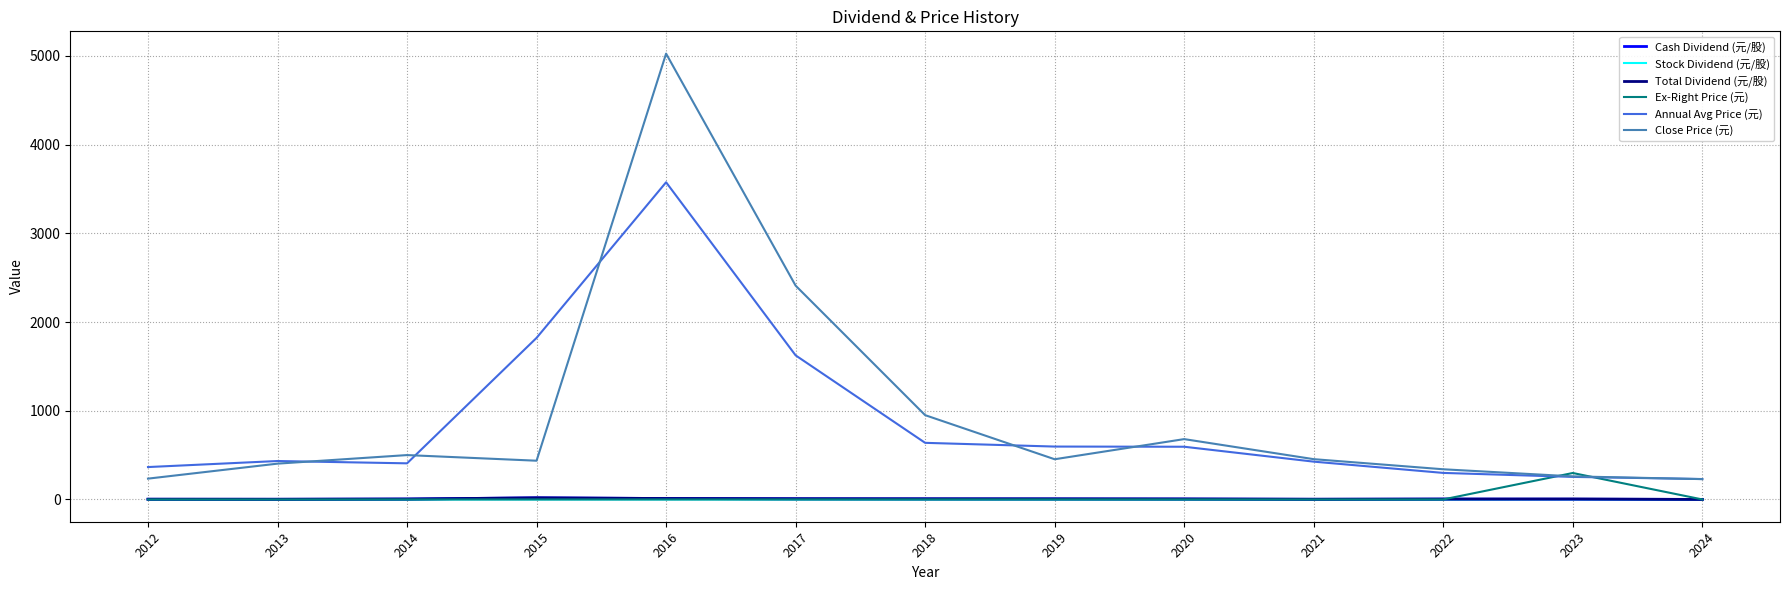

At how many categories does at least one series exceed 2086?

2